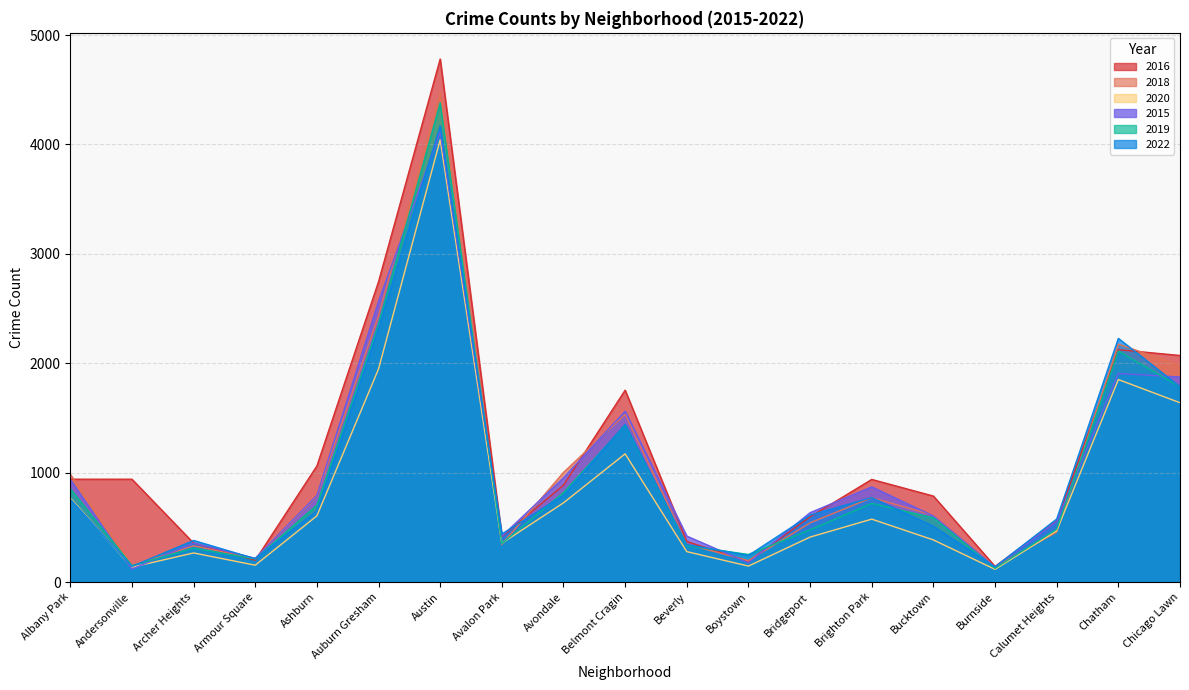

How many times do 2019 and 2016 cross each other?

4